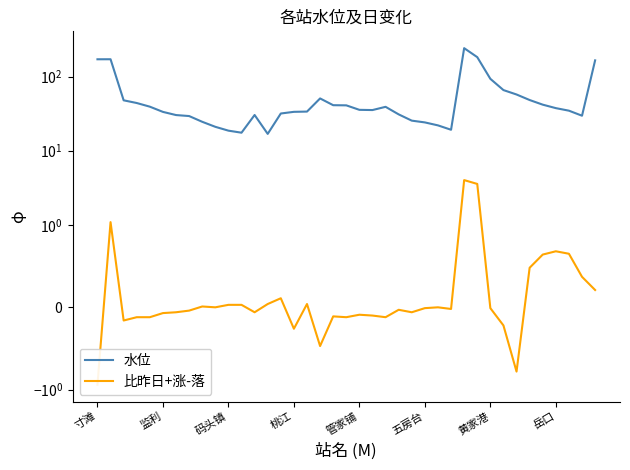

List the series in order of their peak value, lowest first.

比昨日+涨-落, 水位